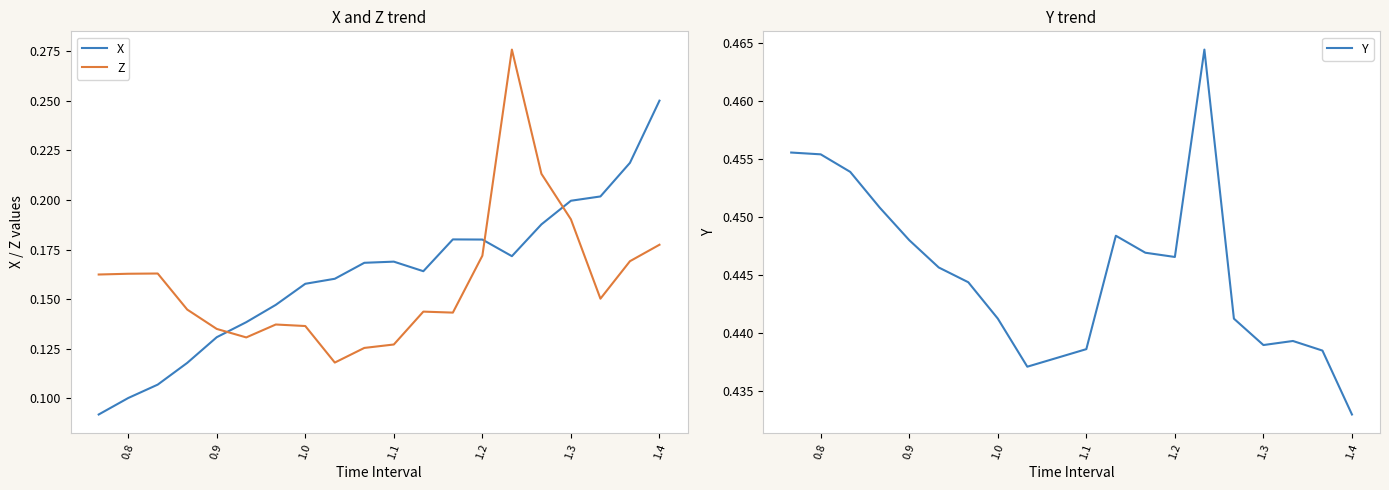

At how many categories does at least one series exceed 0?

20